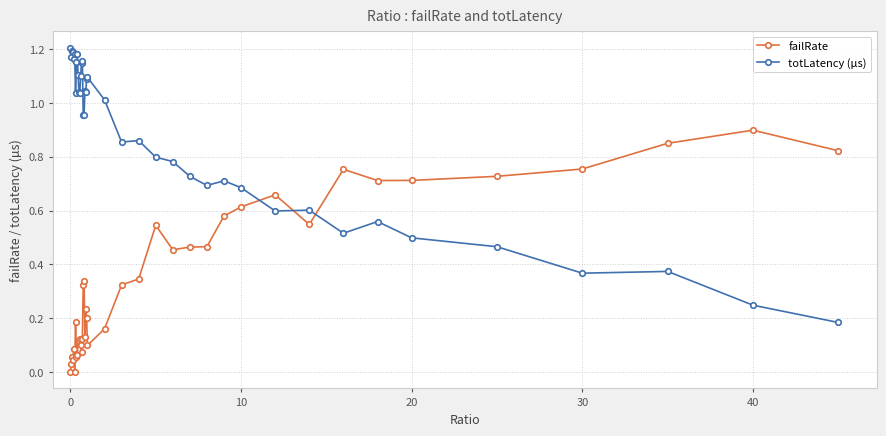

True or false: failRate has more than 2 points higher than both neighbors.

True